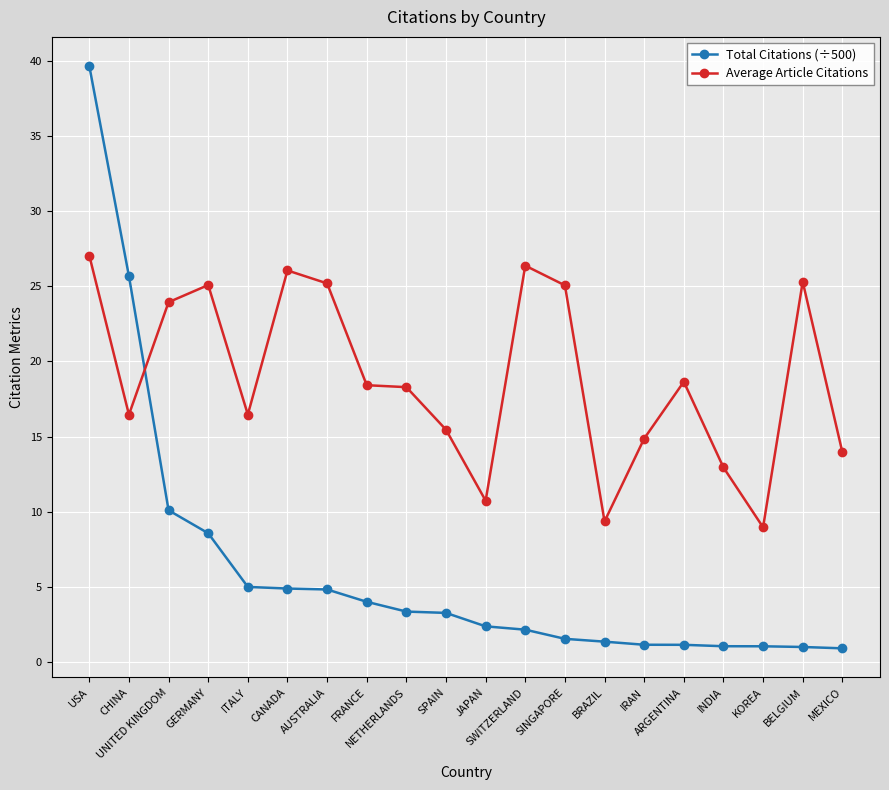

How many categories are shown in the chart?

20